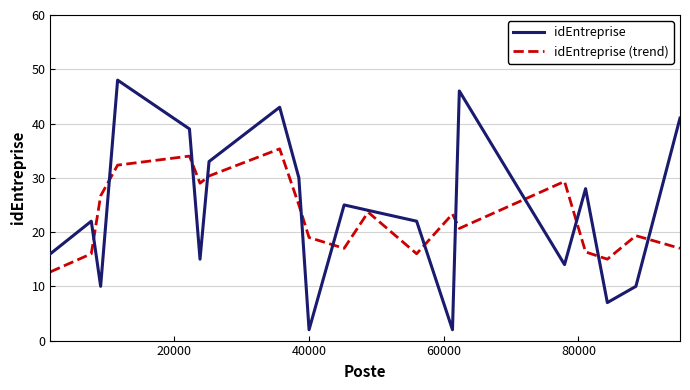

Rank the series by their maximum value, from highest to lowest.

idEntreprise, idEntreprise (trend)